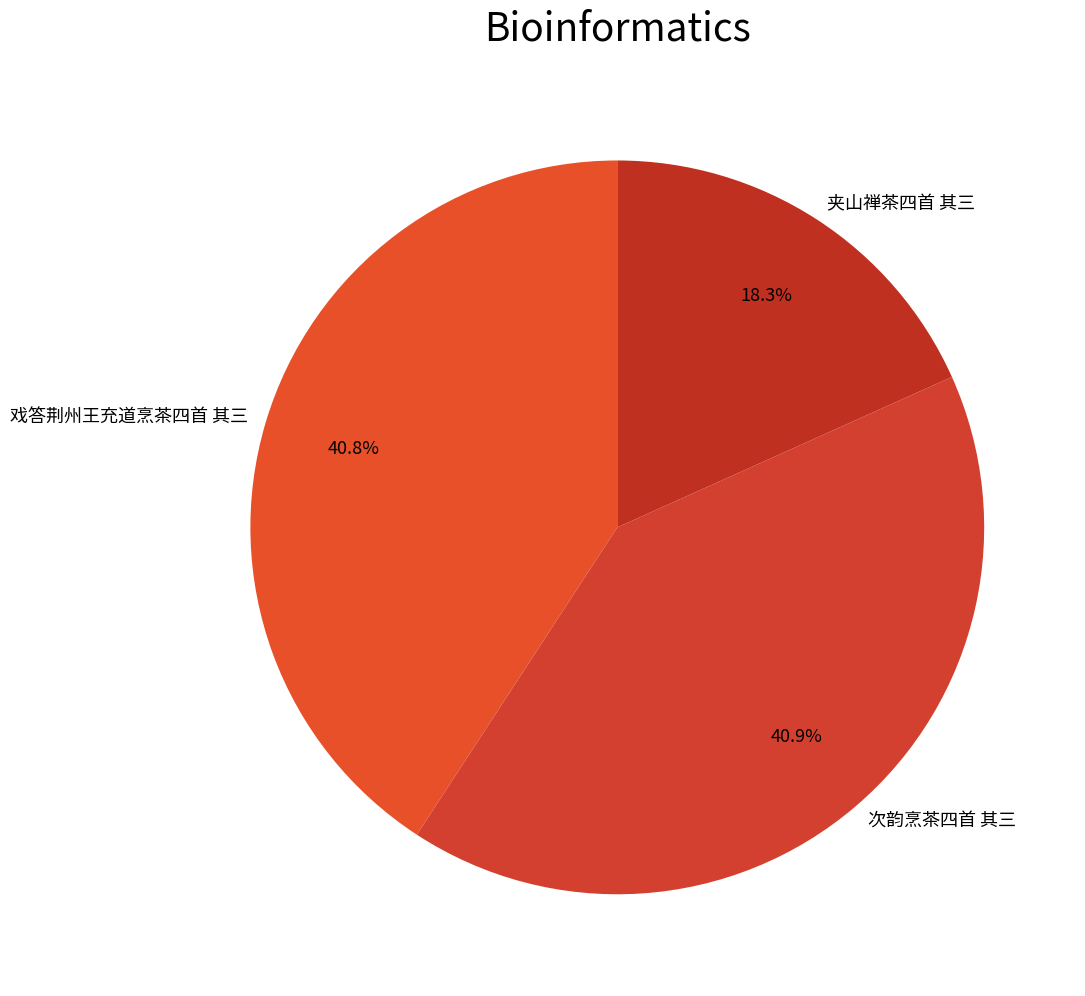

Does 夹山禅茶四首 其三 account for over 50% of the chart?

No